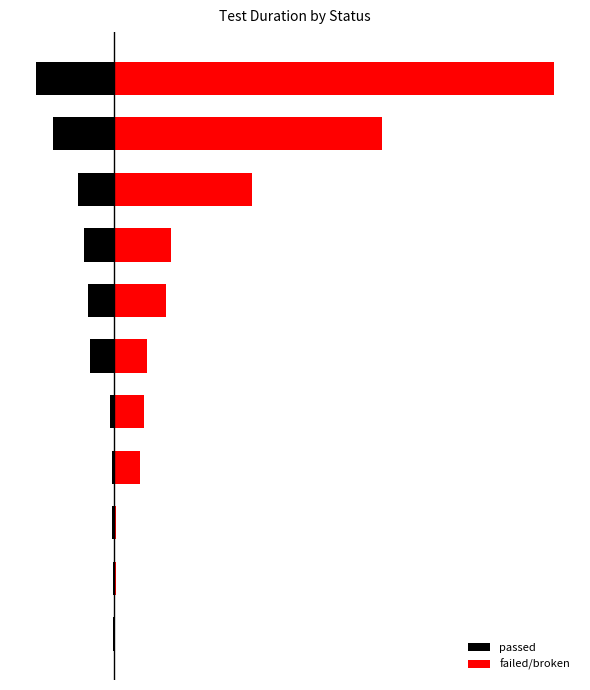

Reading right to left, transcribe all the data shown in this chart.

passed: 10=-70097	9=-54499	8=-32393	7=-27319	6=-23285	5=-21934	4=-3525	3=-1953	2=-1658	1=-1464	0=-1364
failed/broken: 10=393271	9=239116	8=123168	7=50389	6=45952	5=28893	4=26588	3=22607	2=1814	1=1302	0=0